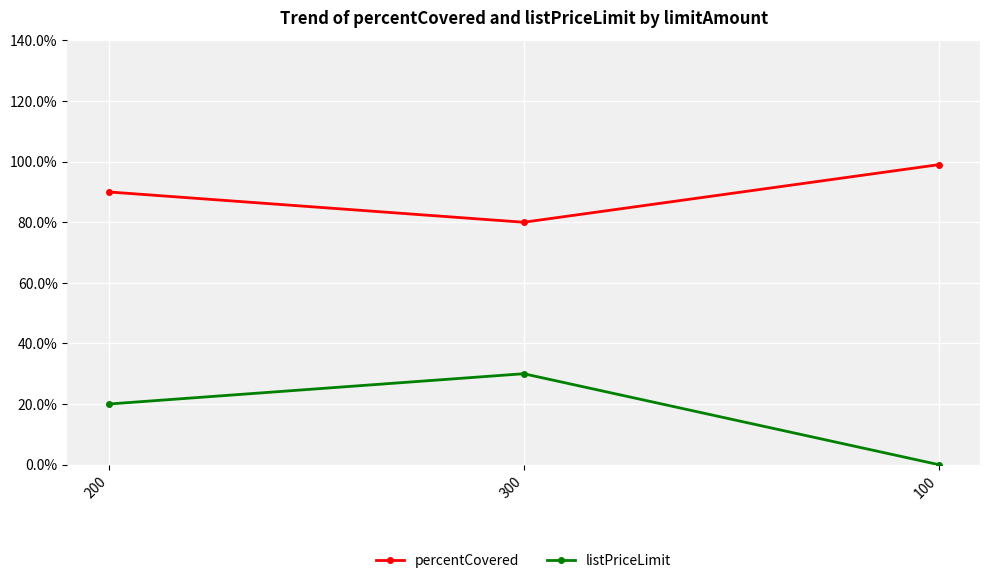

Which category has the highest value across all series?

100